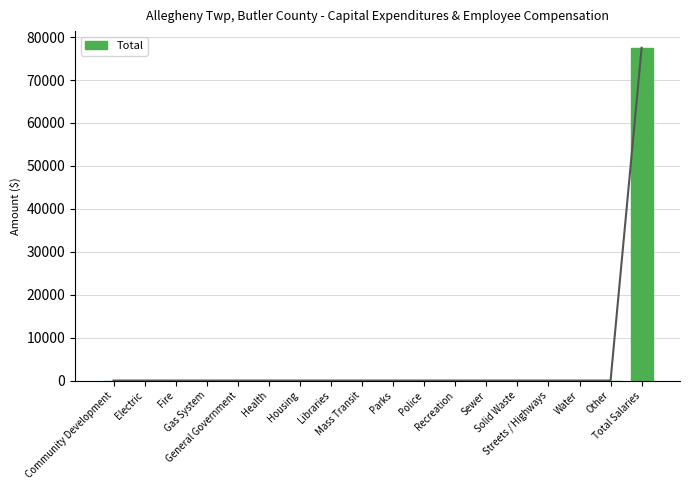

What is the average value?

4307